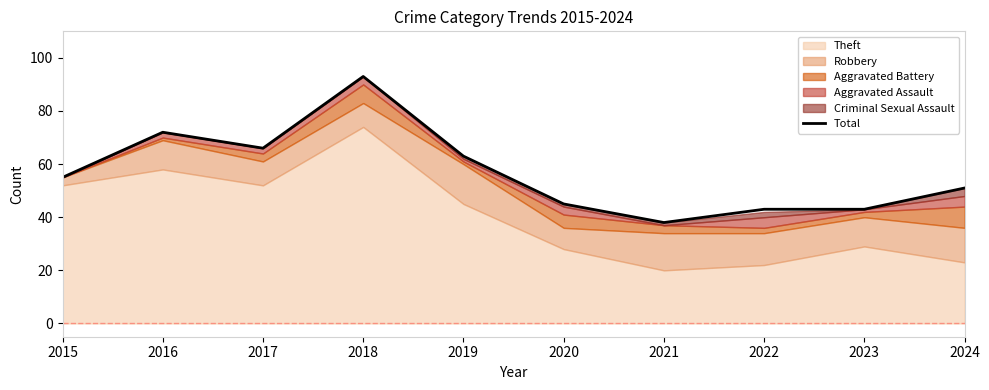

How many interior local valleys (lower than both neighbors) does the data have?

2